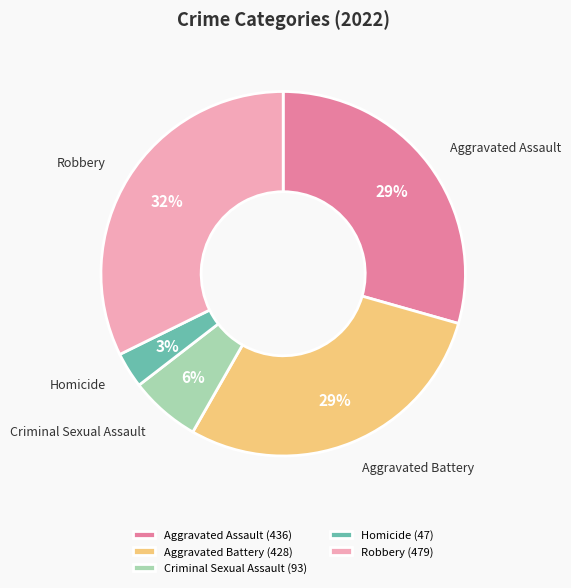

To the nearest percent, what portion does Aggravated Battery represent?

29%